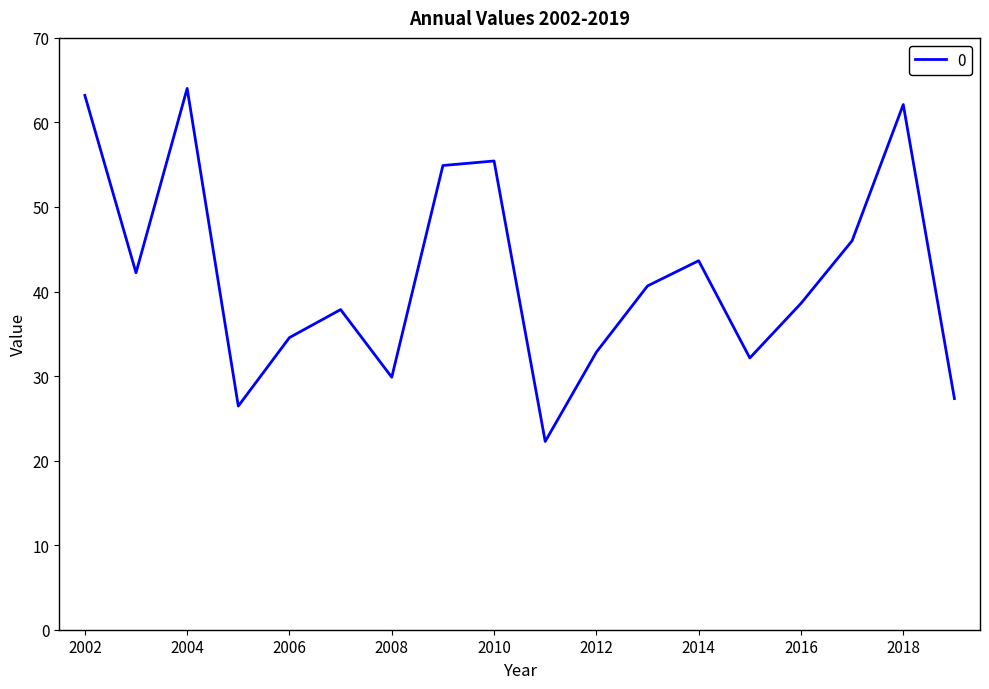

What is the difference between the maximum and minimum values?

41.8